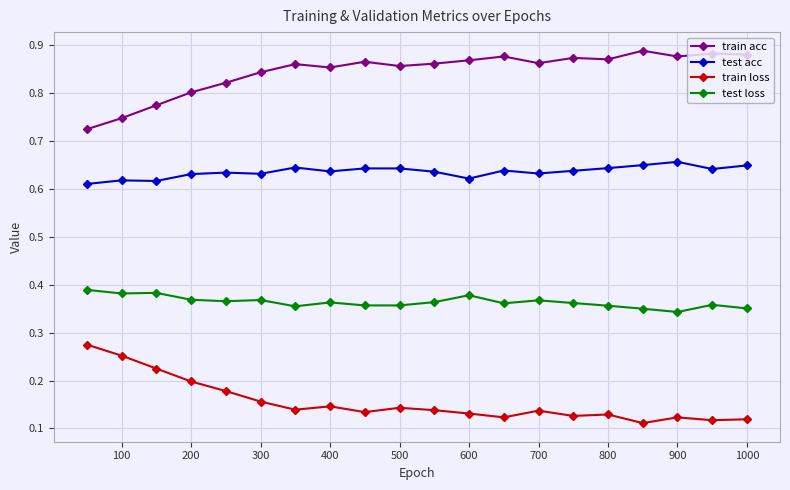

What is the sum of all train loss values?

3.1